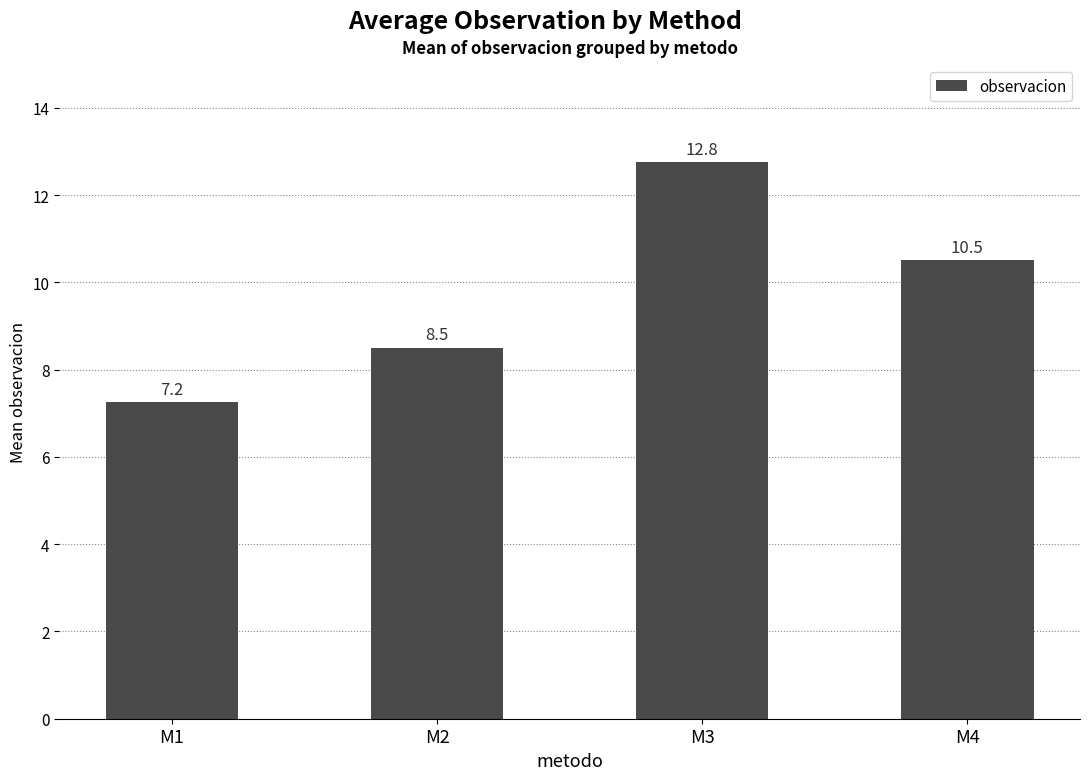

List the labels in order of value, largest first.

M3, M4, M2, M1